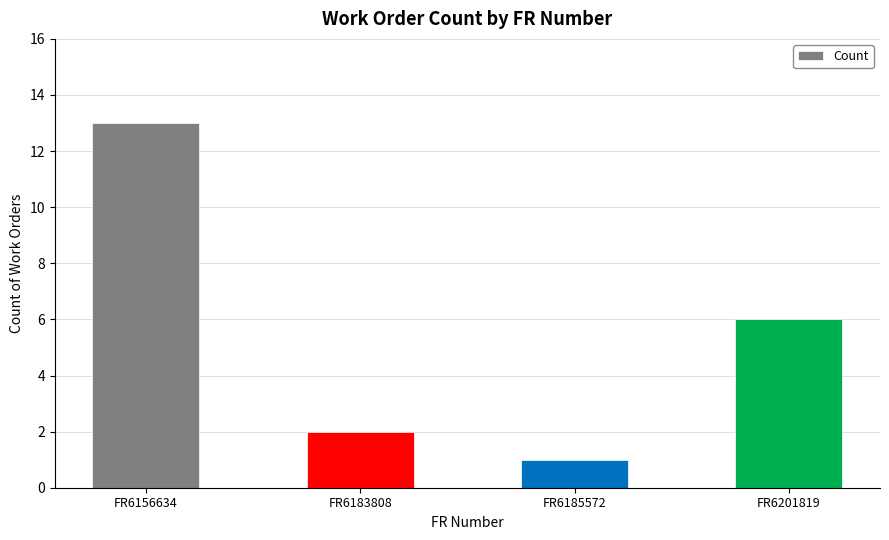

What is the minimum value shown in the chart?

1